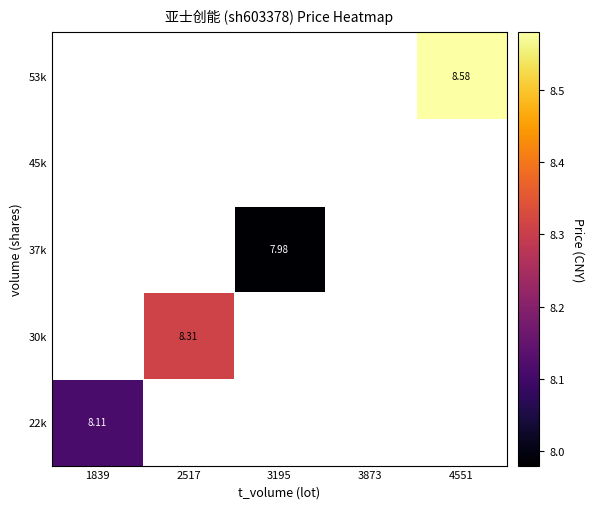

Between 3195 and 1839, which is larger?

1839